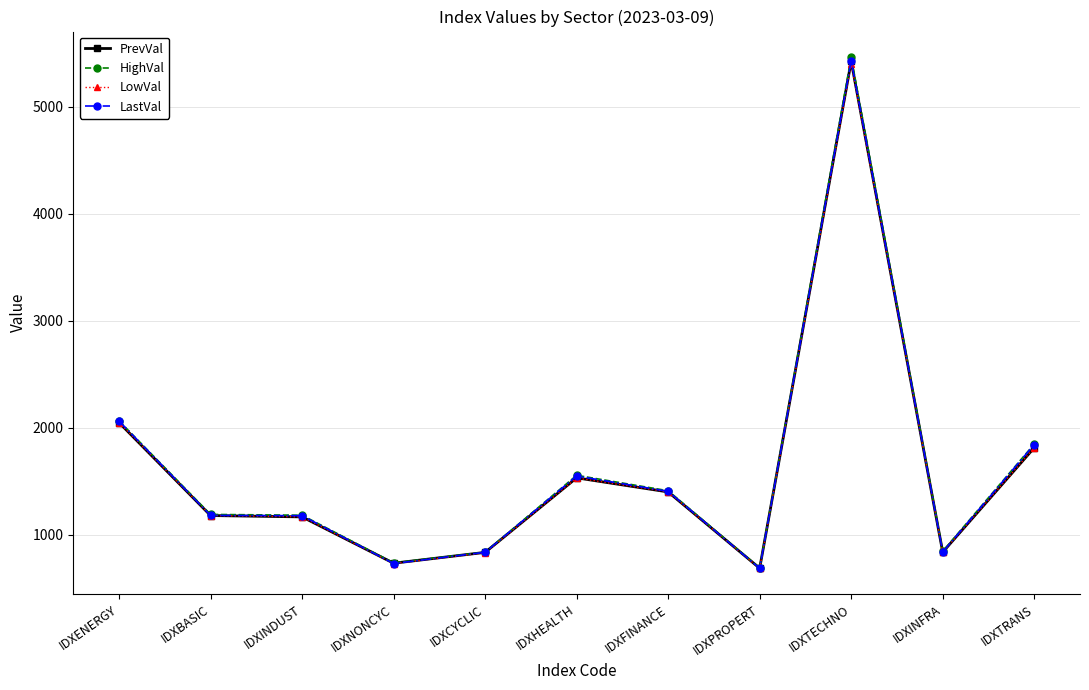

How many data points in LowVal are above 1177?

6